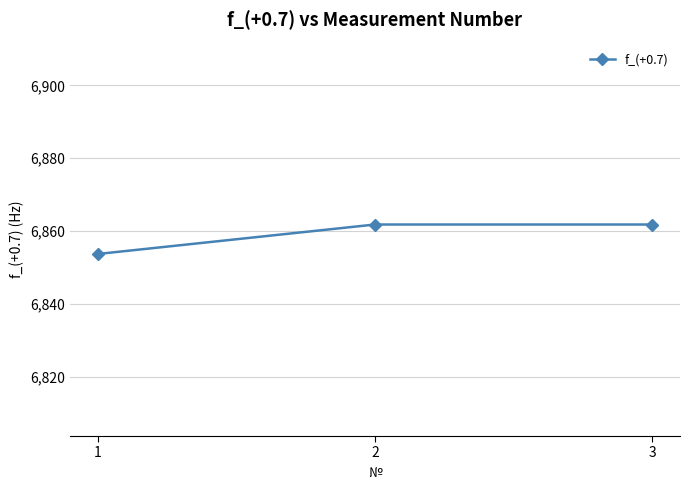

Reading left to right, transcribe all the data shown in this chart.

6853.7	6861.8	6861.8